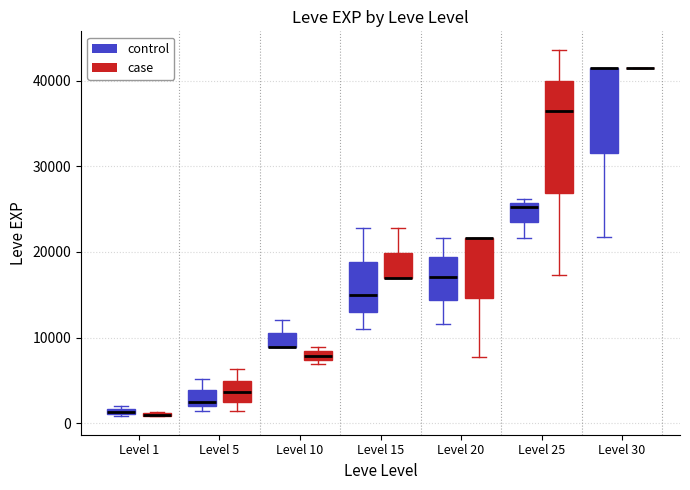

Where is the upper edge of the box for Level 10 (case) on the y-axis? The values are not printed on the chart, so give them approximately, as read against the axis.

8000